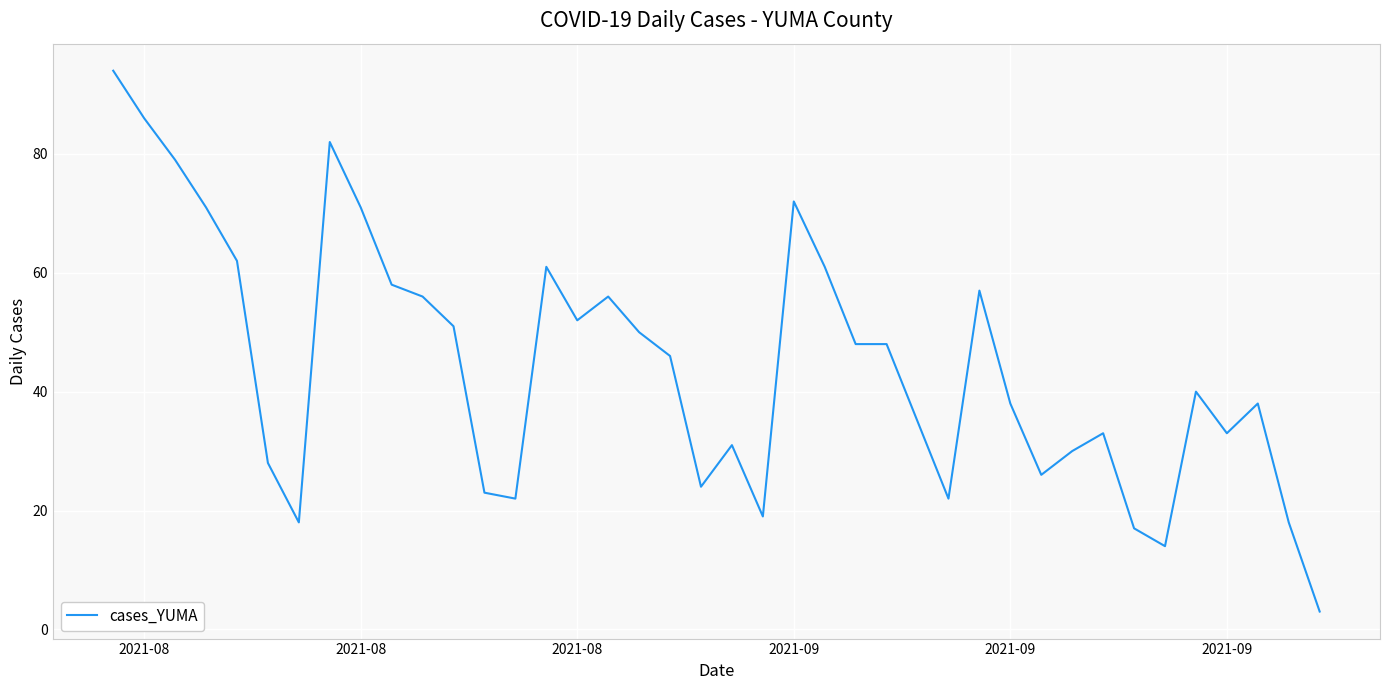

What is the minimum value shown in the chart?

3